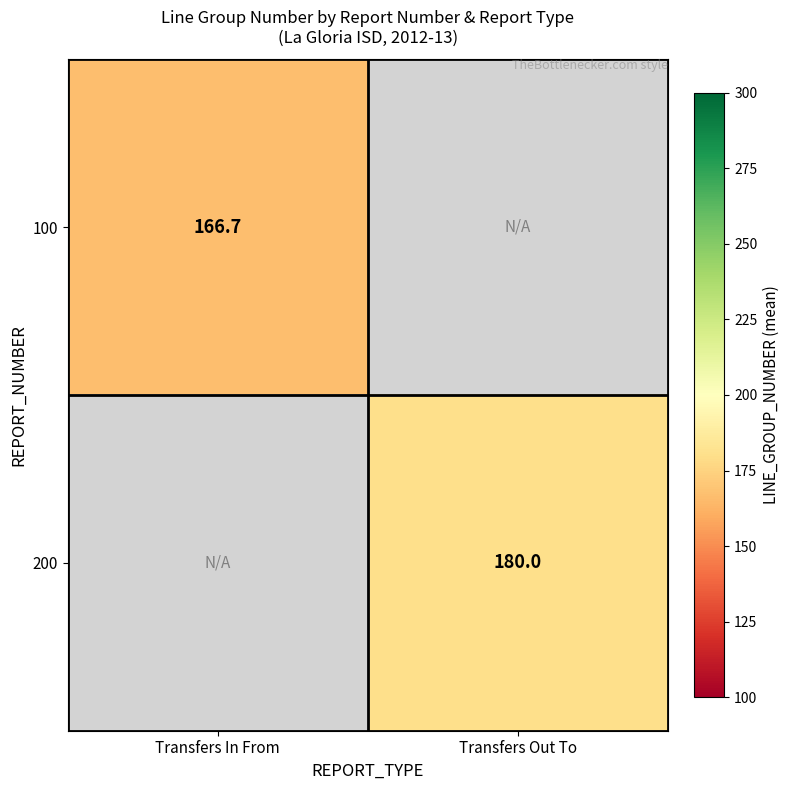

At which label does 200 reach its minimum?

Transfers In From